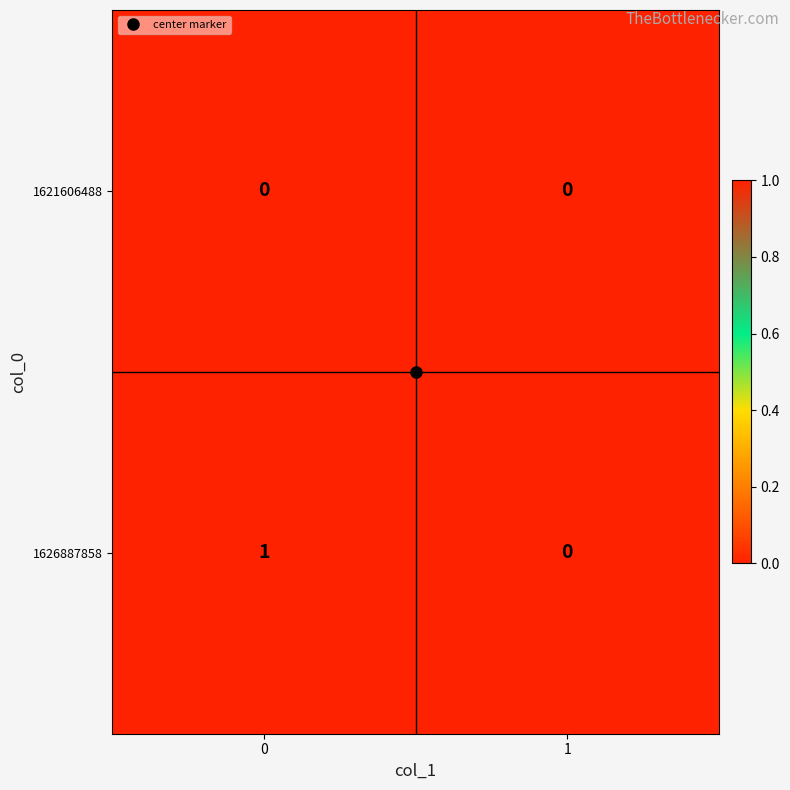

Which series has the largest range (max minus min)?

1626887858